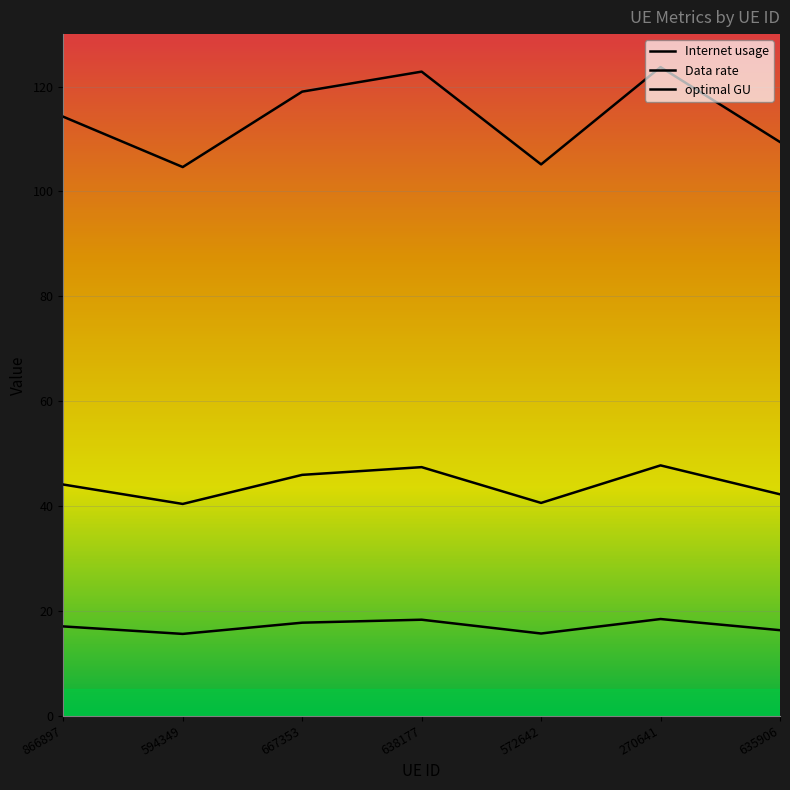

Does the chart display data point markers on the line(s)?

No